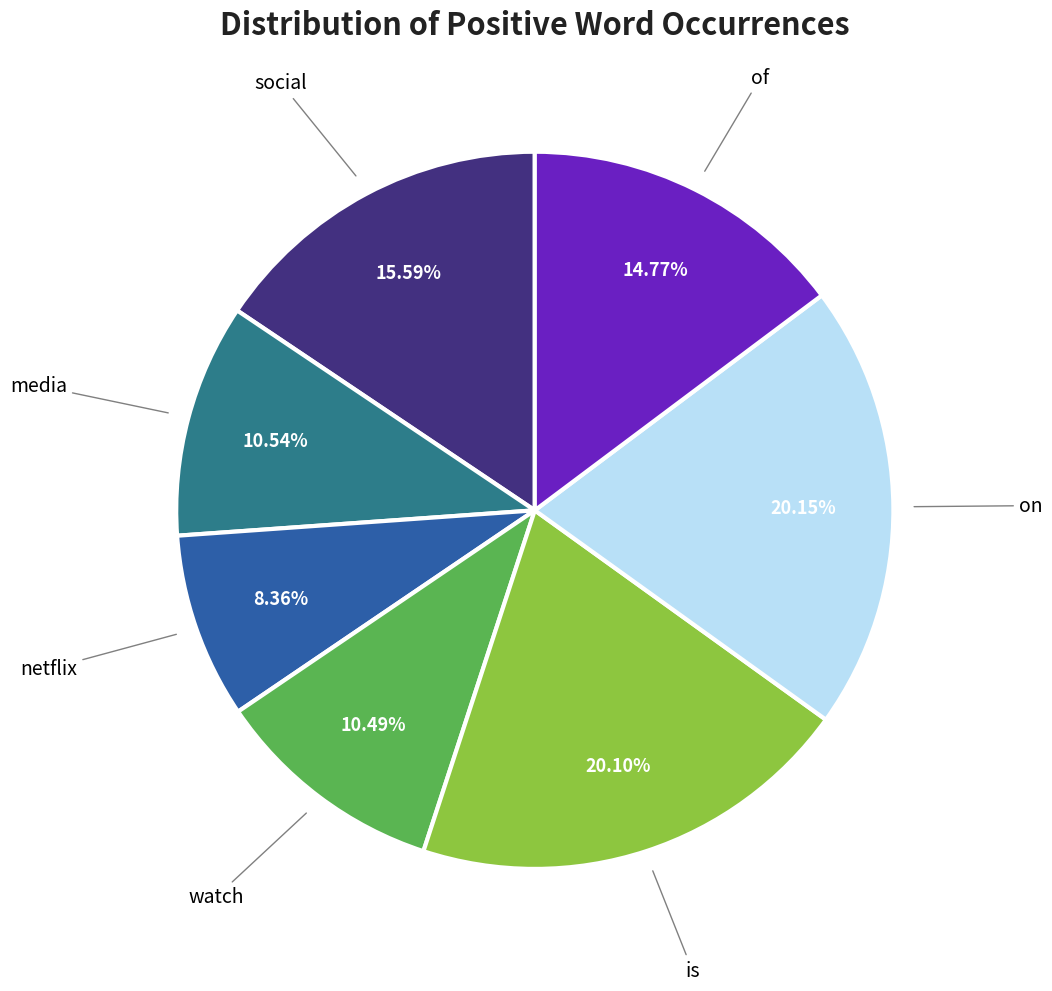

Does any single category account for the majority?

No